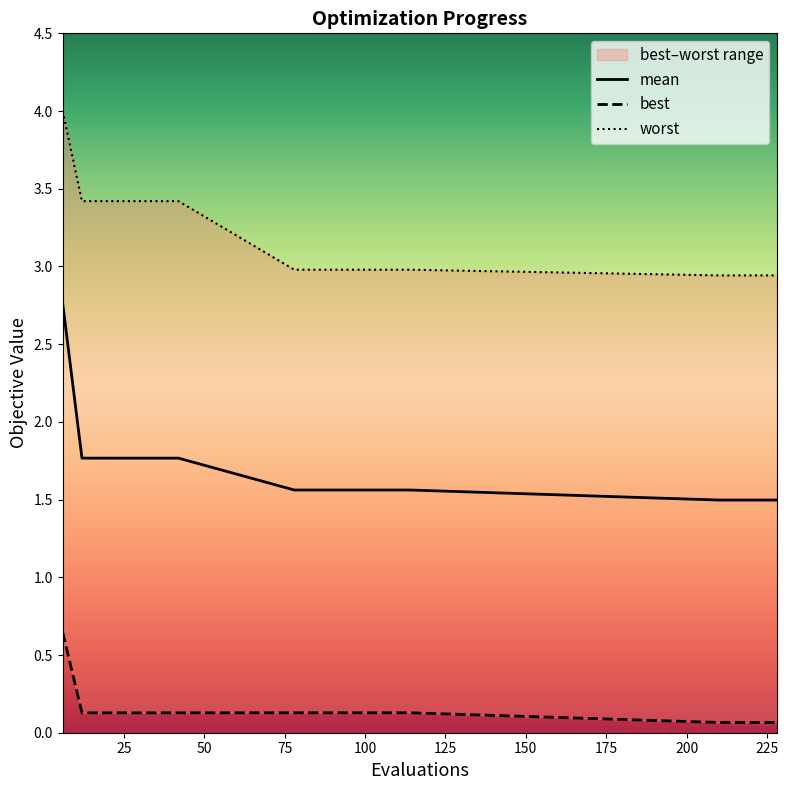

What is the difference between the worst values at 84 and 36?

0.4